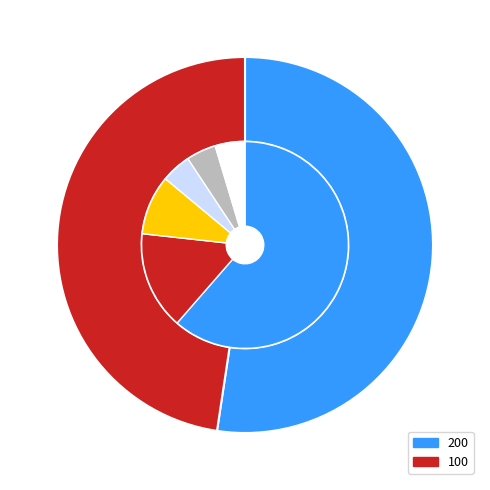

Is 100 the majority of the pie?

No